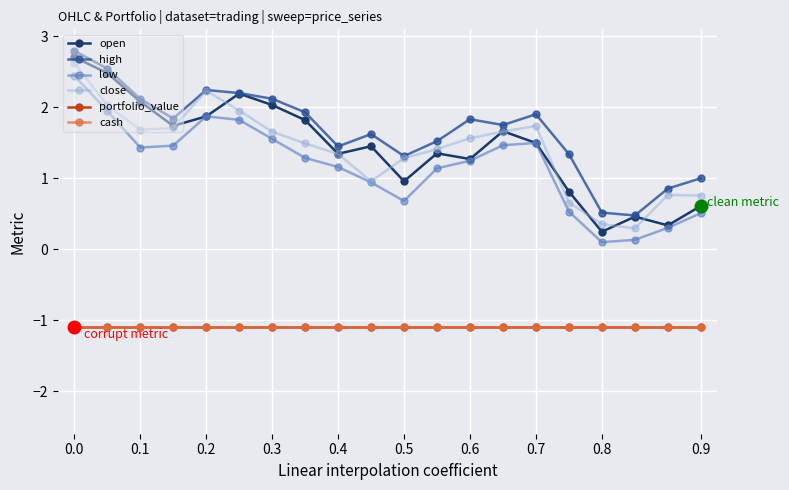

Which category has the lowest value in the high series?

17